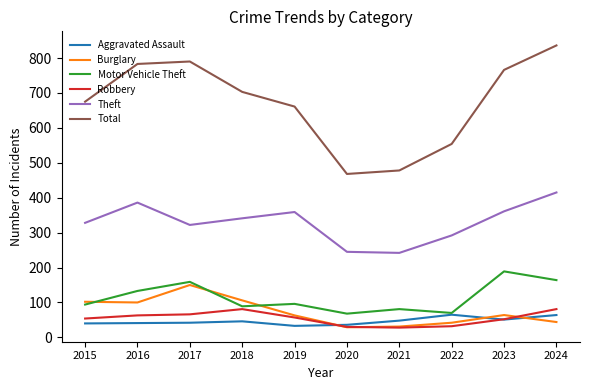

Which series has the largest total across all categories?

Total